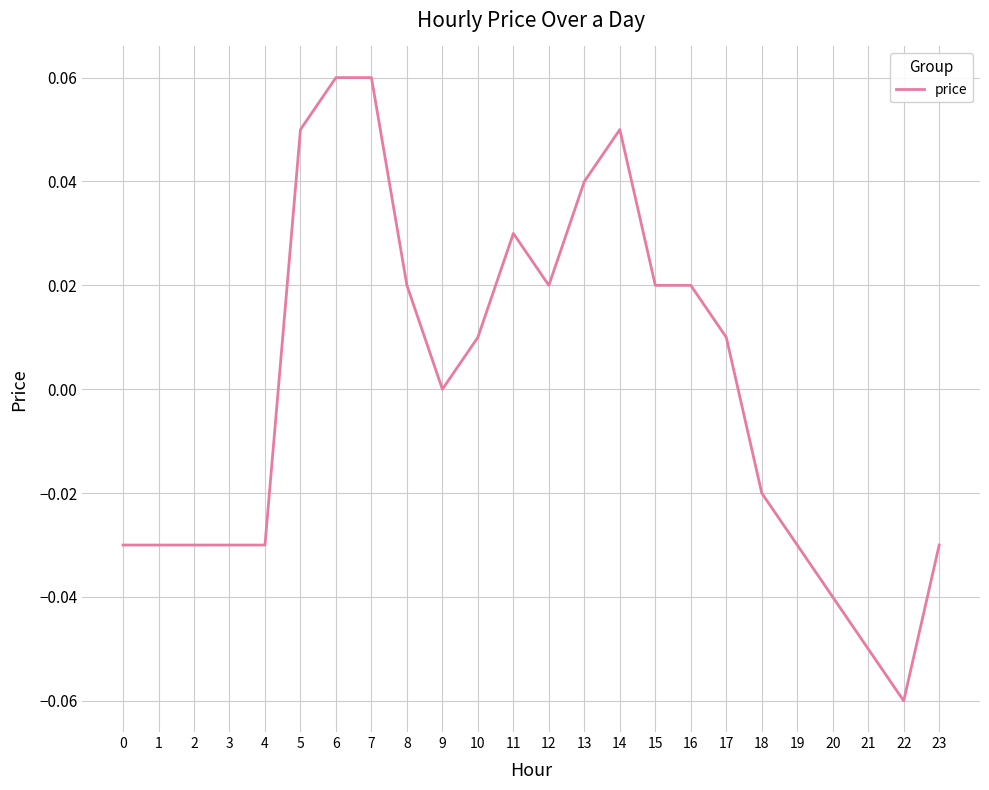

Between 13 and 3, which is larger?

13